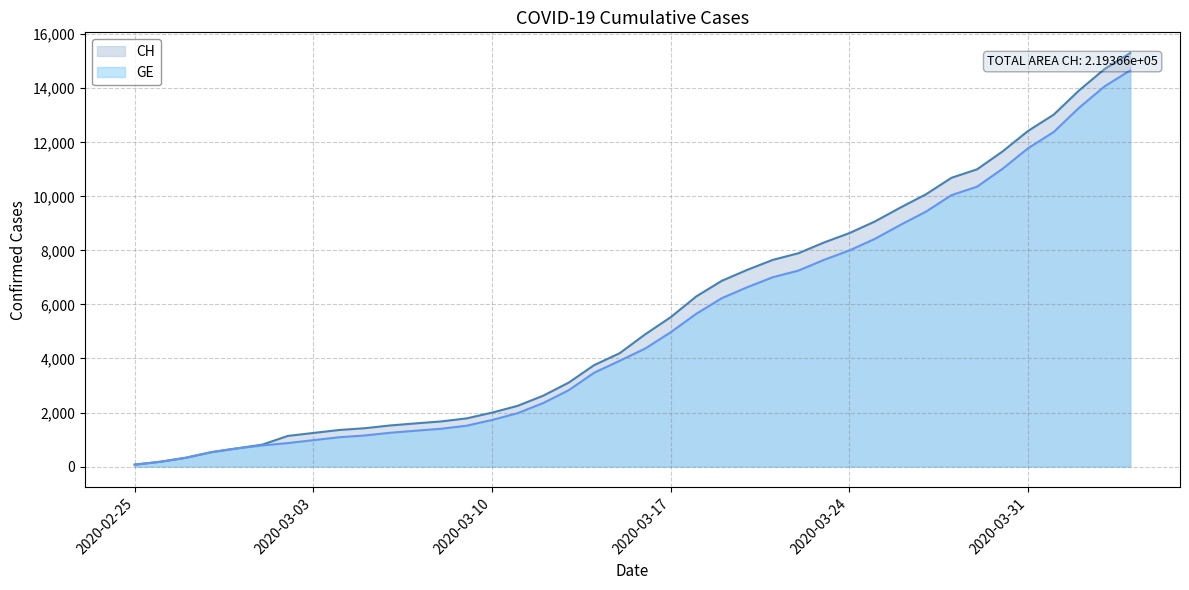

True or false: GE and CH intersect in this chart.

False